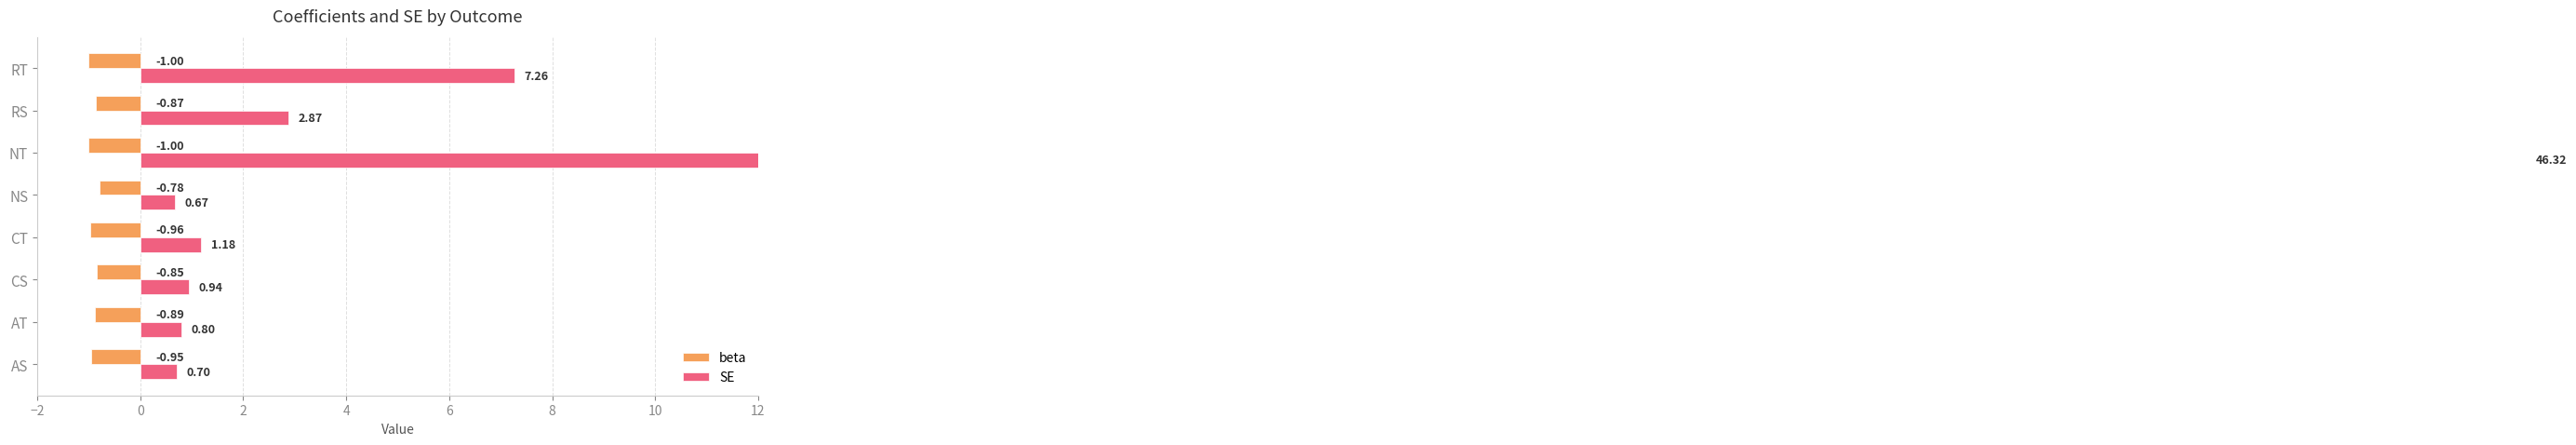

Which series has the largest range (max minus min)?

SE